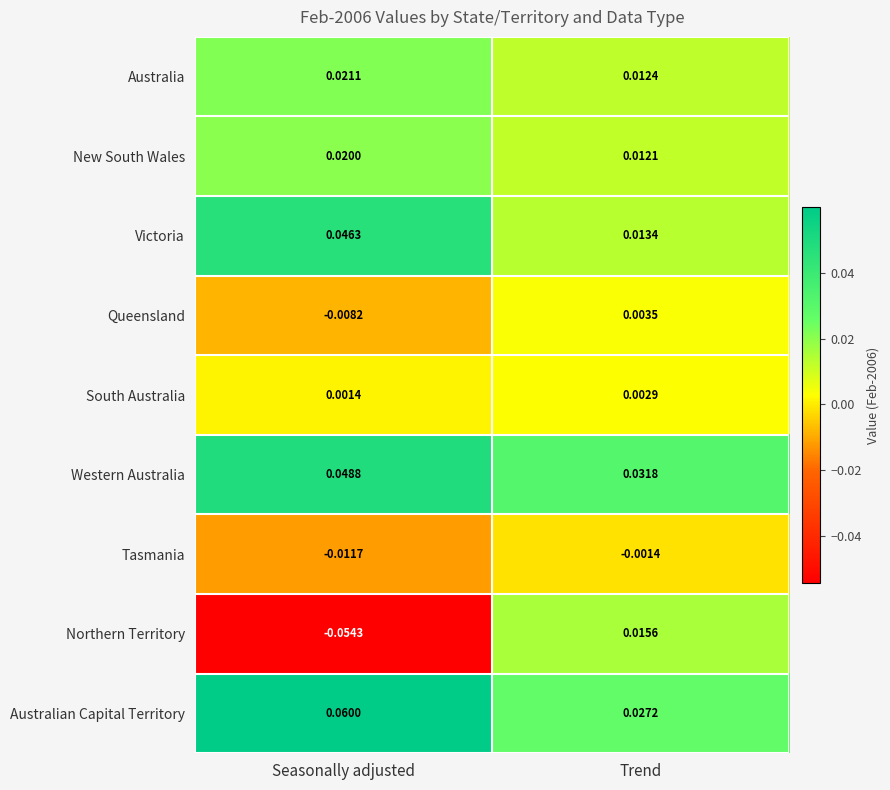

Between Seasonally adjusted and Trend, which series saw the biggest shift?

Northern Territory